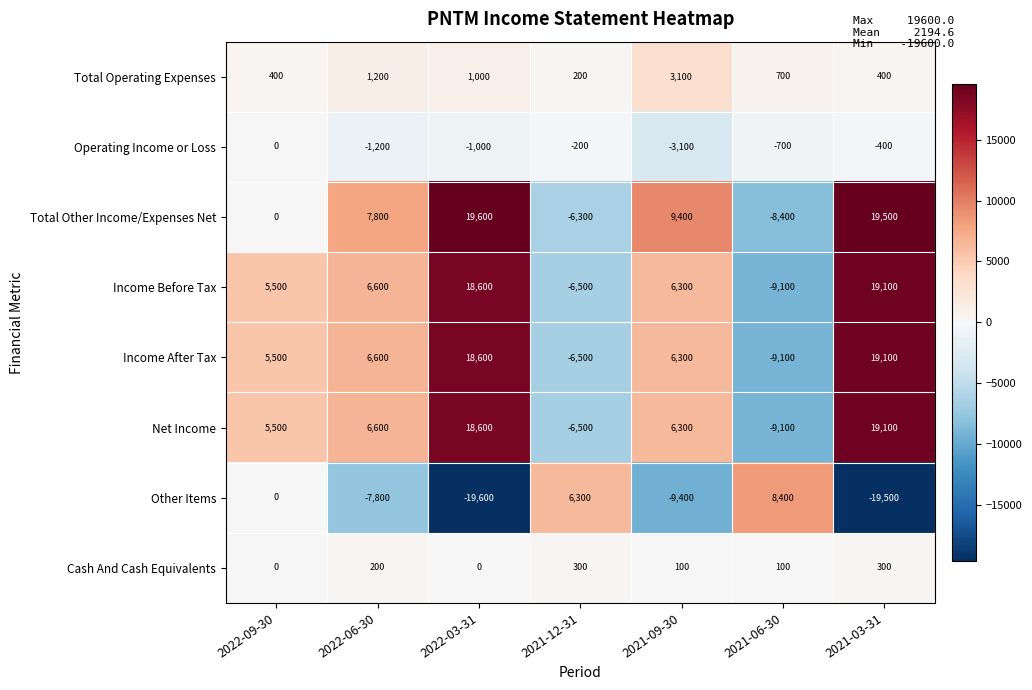

How many distinct data groups are displayed?

8